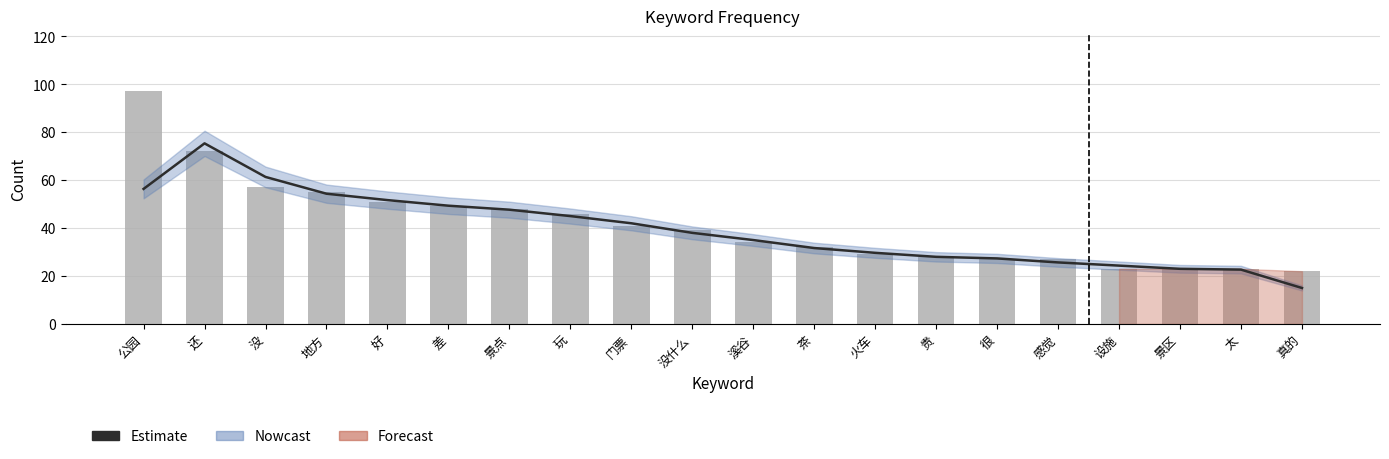

Reading right to left, transcribe all the data shown in this chart.

Estimate: 15.0	22.7	23.0	24.3	25.7	27.3	28.0	29.7	31.7	35.0	38.0	42.0	45.0	47.7	49.3	51.7	54.3	61.3	75.3	56.3
count: 22.0	23.0	23.0	23.0	27.0	27.0	28.0	29.0	32.0	34.0	39.0	41.0	46.0	48.0	49.0	51.0	55.0	57.0	72.0	97.0